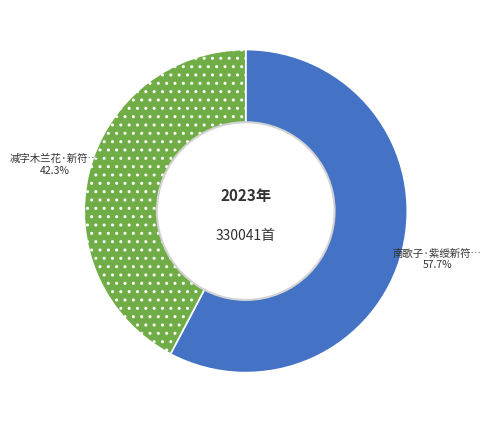

Does any single category account for the majority?

Yes